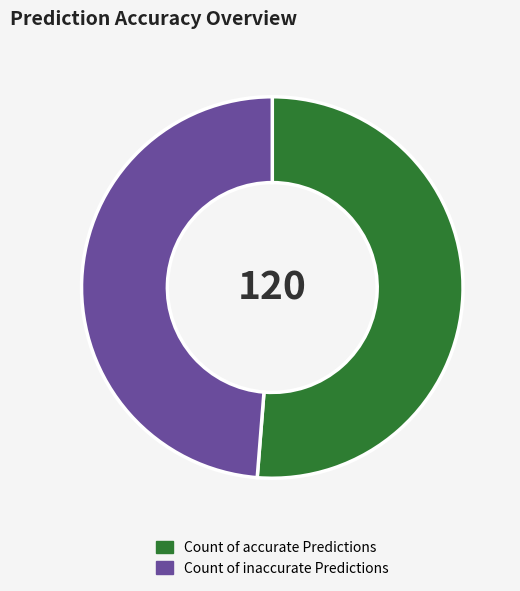

Combined, do Count of accurate Predictions and Count of inaccurate Predictions account for over 50%?

Yes